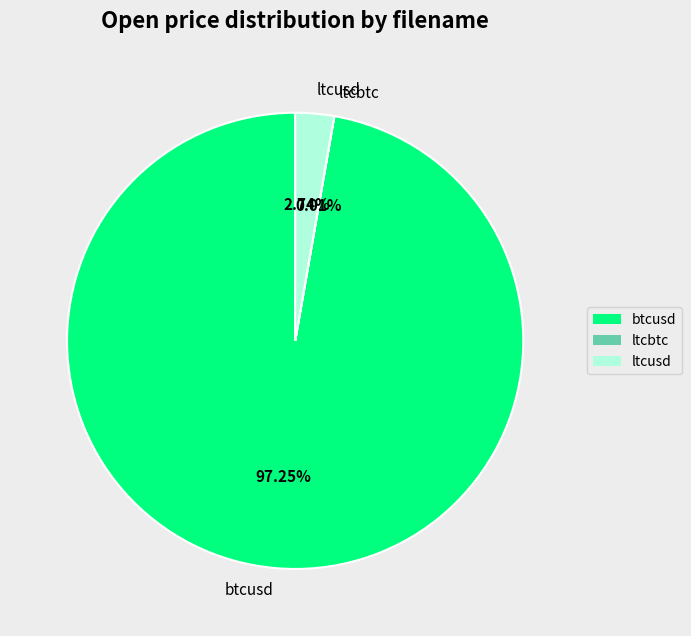

To the nearest percent, what is the difference between the ltcusd and btcusd slice percentages?

95%